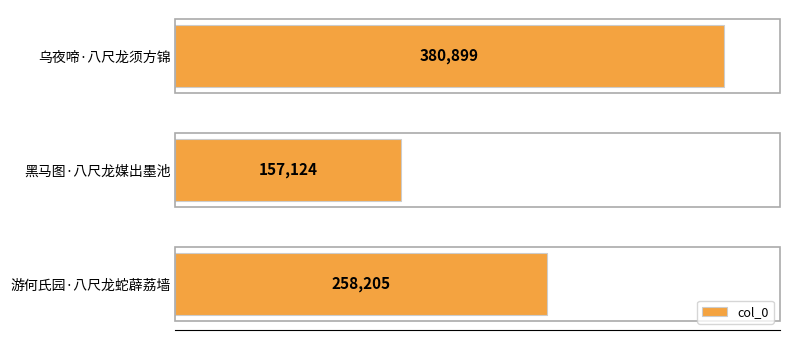

Rank the categories by value from lowest to highest.

黑马图·八尺龙媒出墨池, 游何氏园·八尺龙蛇薜荔墙, 乌夜啼·八尺龙须方锦